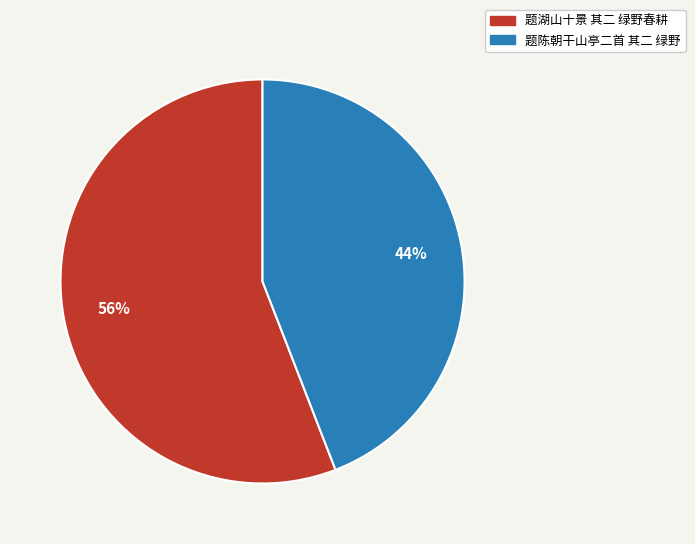

Is 题陈朝干山亭二首 其二 绿野 the majority of the pie?

No